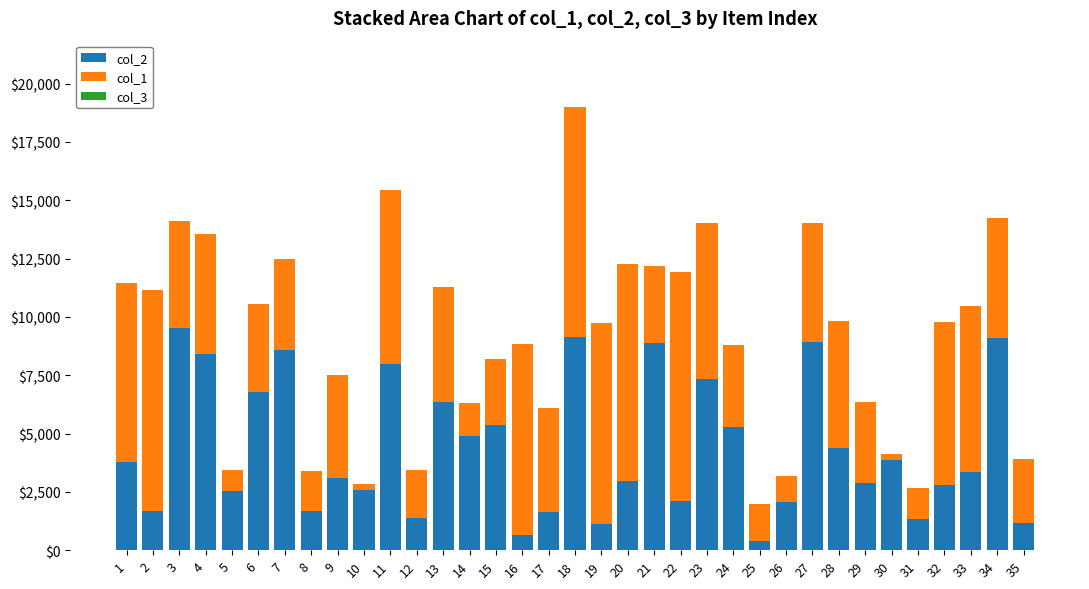

At which category is the sum across all series the highest?

18